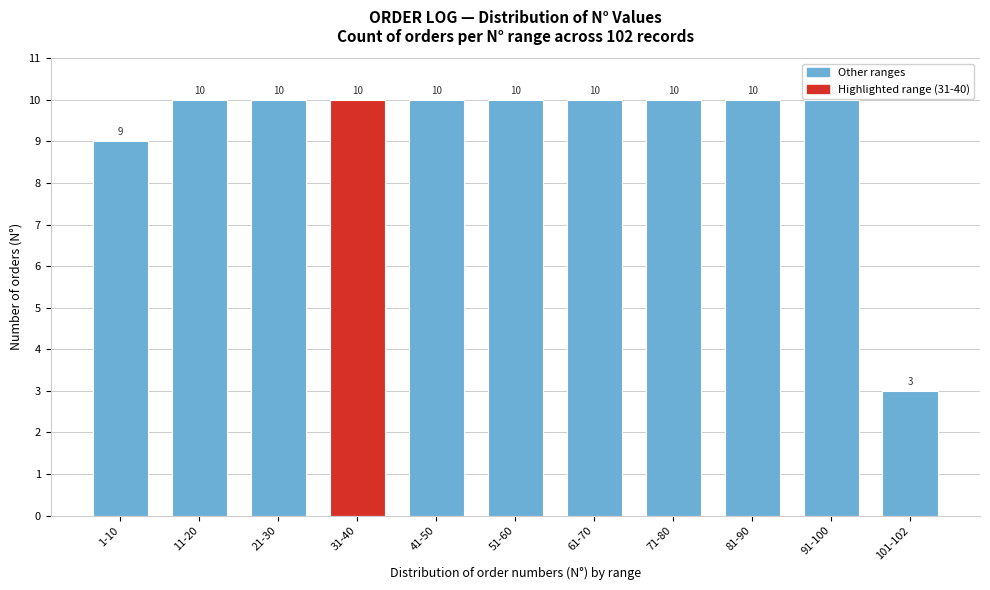

Reading right to left, what are all the values shown in this chart?

3	10	10	10	10	10	10	10	10	10	9